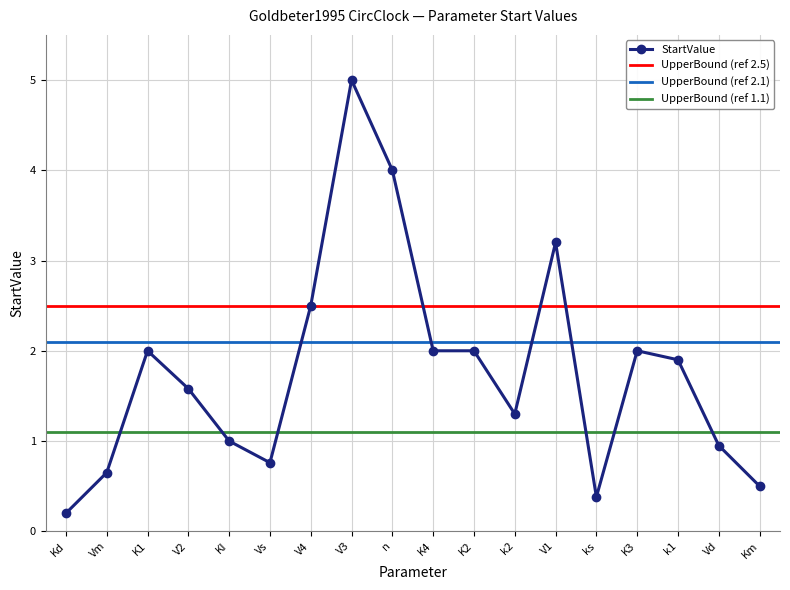

List the labels in order of value, largest first.

V3, n, V1, V4, K1, K4, K2, K3, k1, V2, k2, KI, Vd, Vs, Vm, Km, ks, Kd